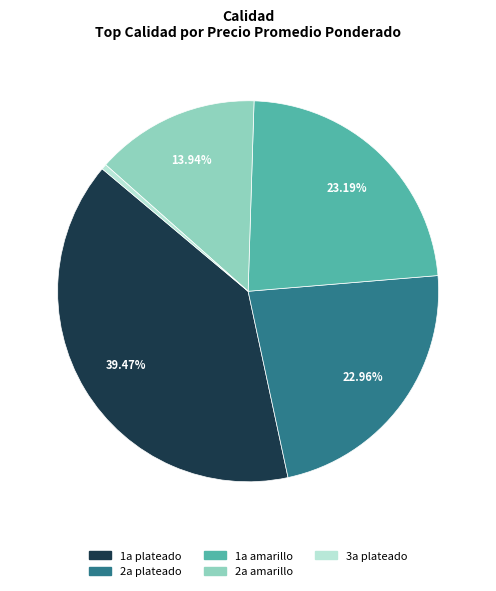

To the nearest percent, what portion does 1a amarillo represent?

23%